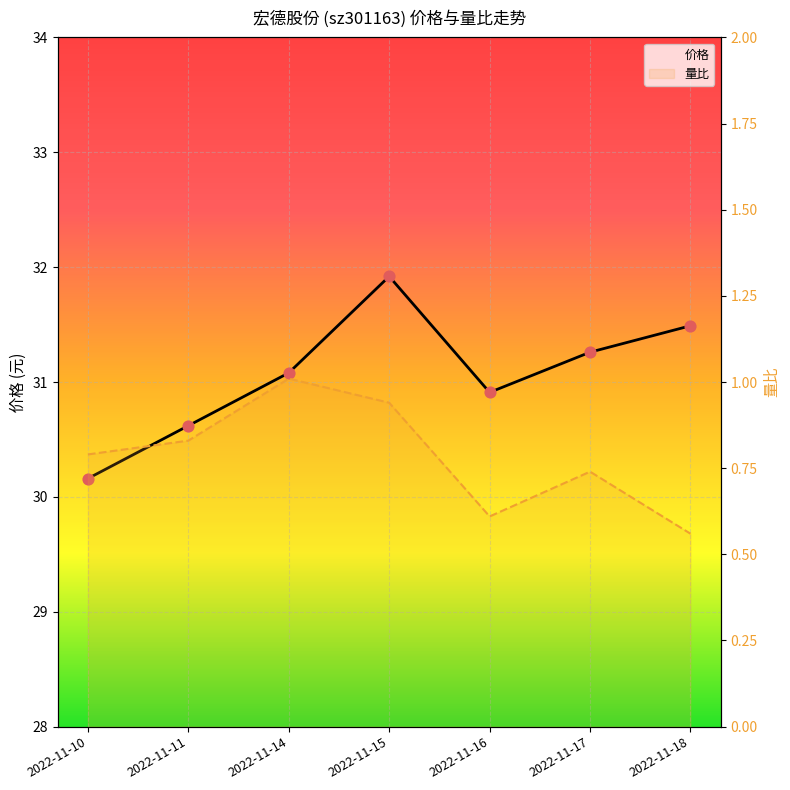

Which series contains the lowest Y value?

量比